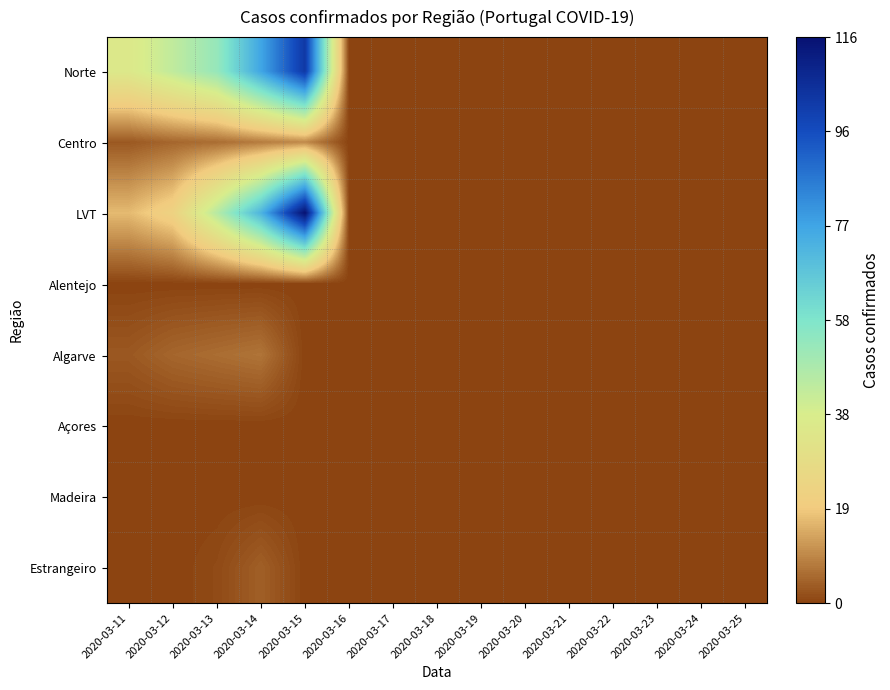

What is the spread (max minus min) of values at 2020-03-13?

53